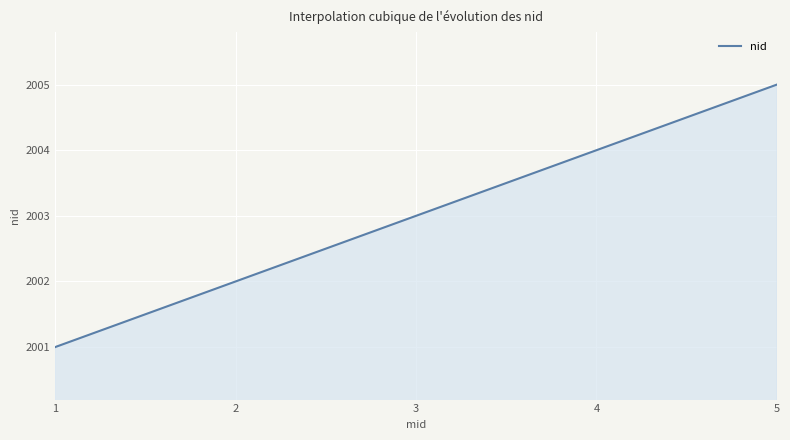

How many series are shown in this chart?

1